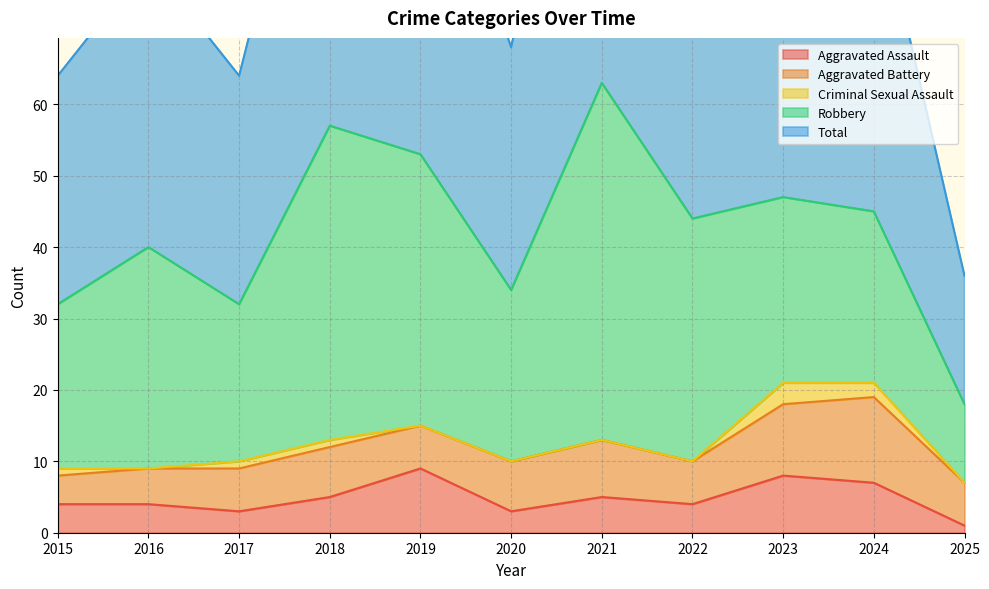

What is the total value across all series at 2020?

68